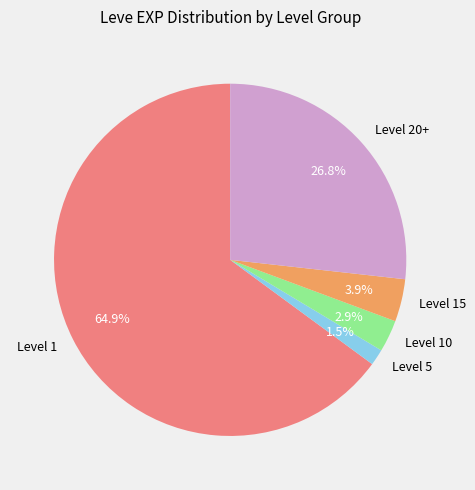

Is there any slice that represents more than half of the pie?

Yes